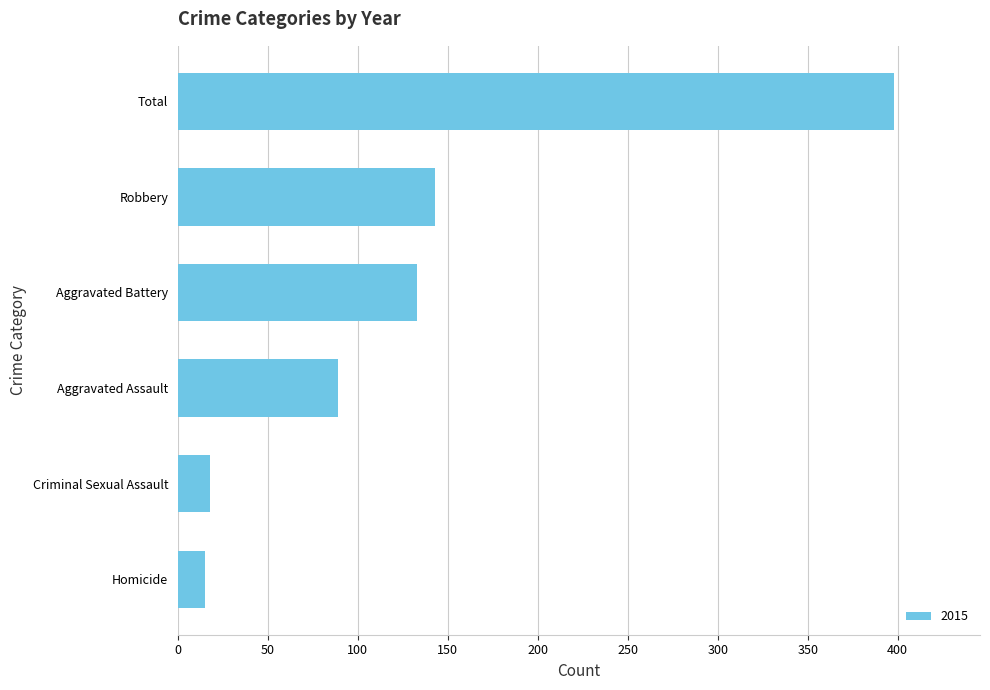

Where is the data nearest to the value 206?

Robbery